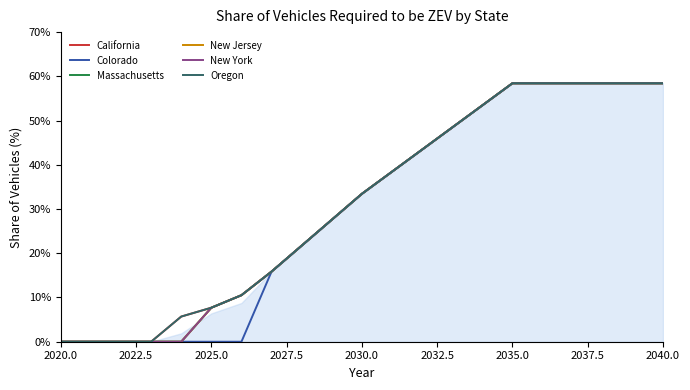

Does the chart display data point markers on the line(s)?

No